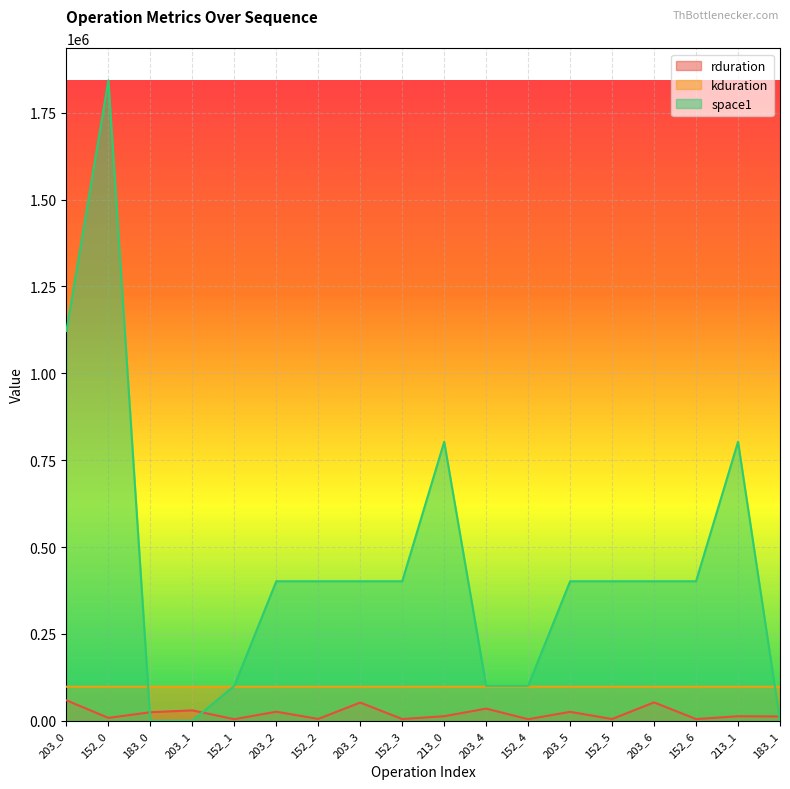

True or false: space1 has more than 2 points higher than both neighbors.

True